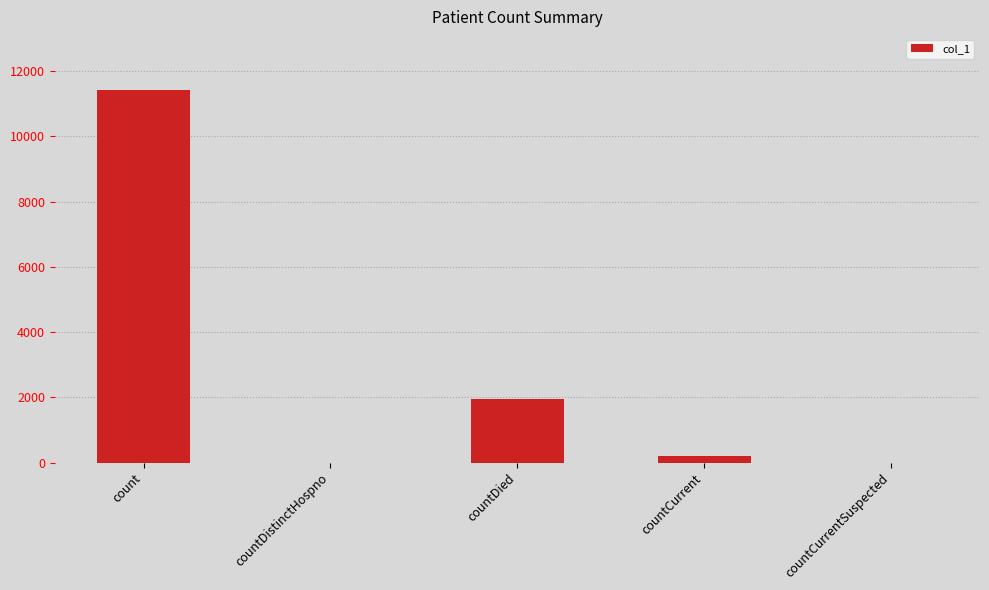

At which label is the value closest to 5710?

countDied